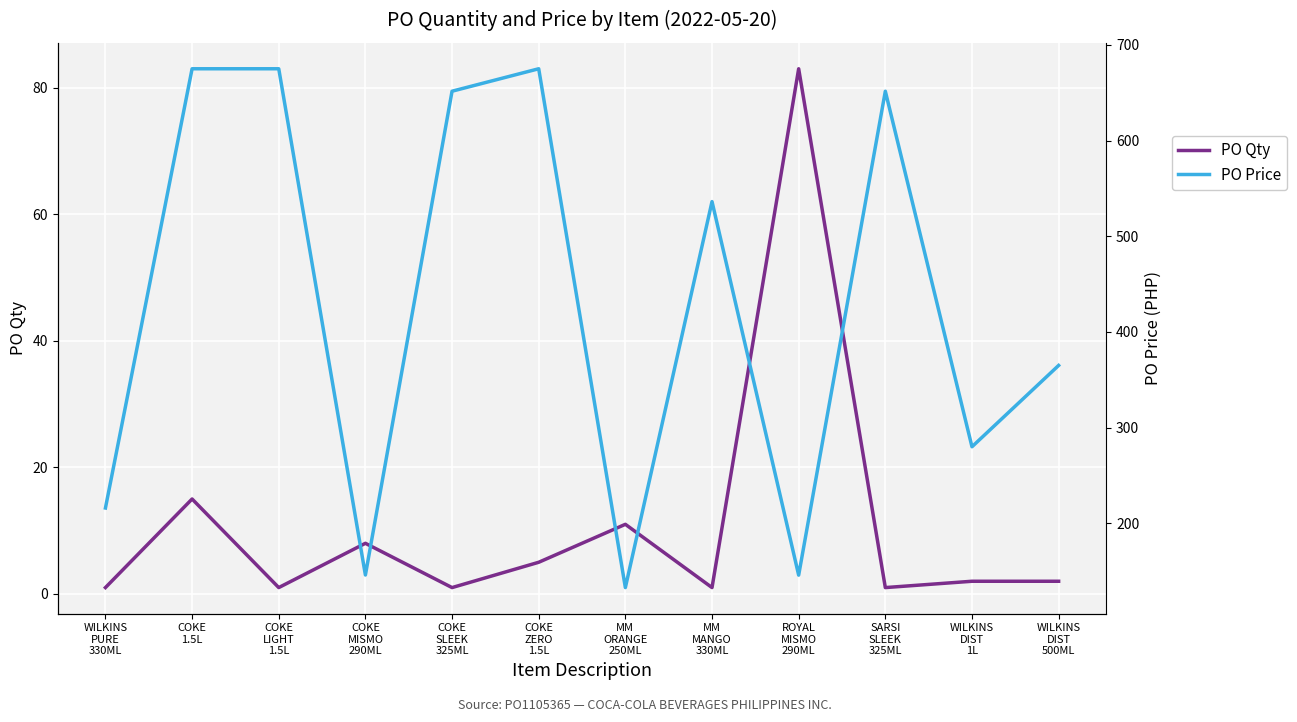

What is the difference between the maximum and minimum values in the PO Qty series?

82